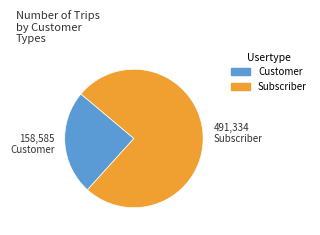

True or false: Subscriber accounts for 76% of the total.

True